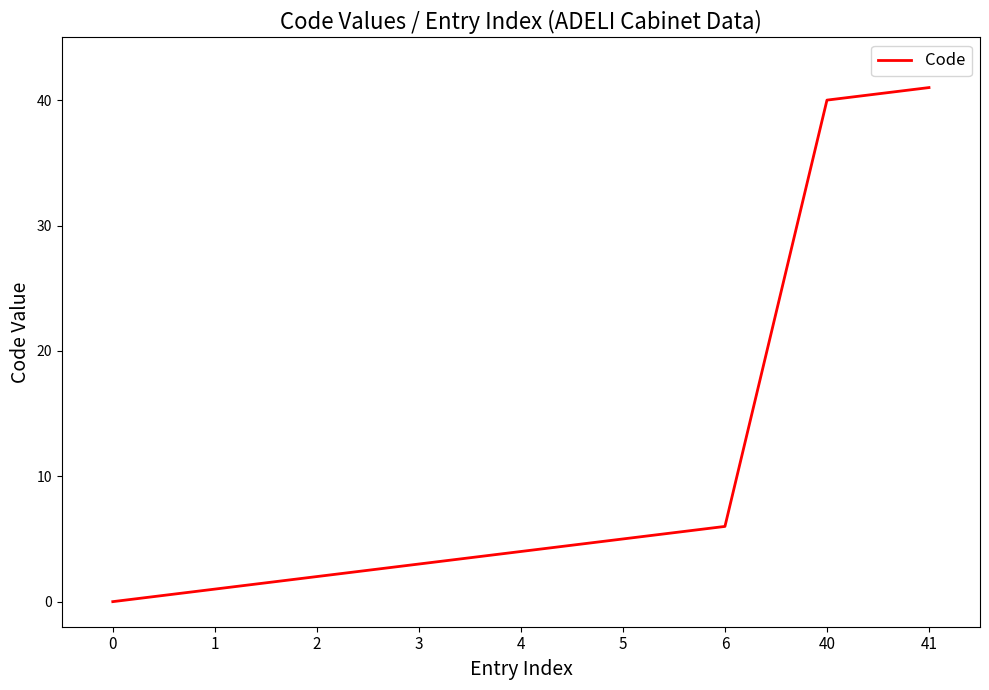

What is the ratio of the value at 40 to the value at 41?

1.0